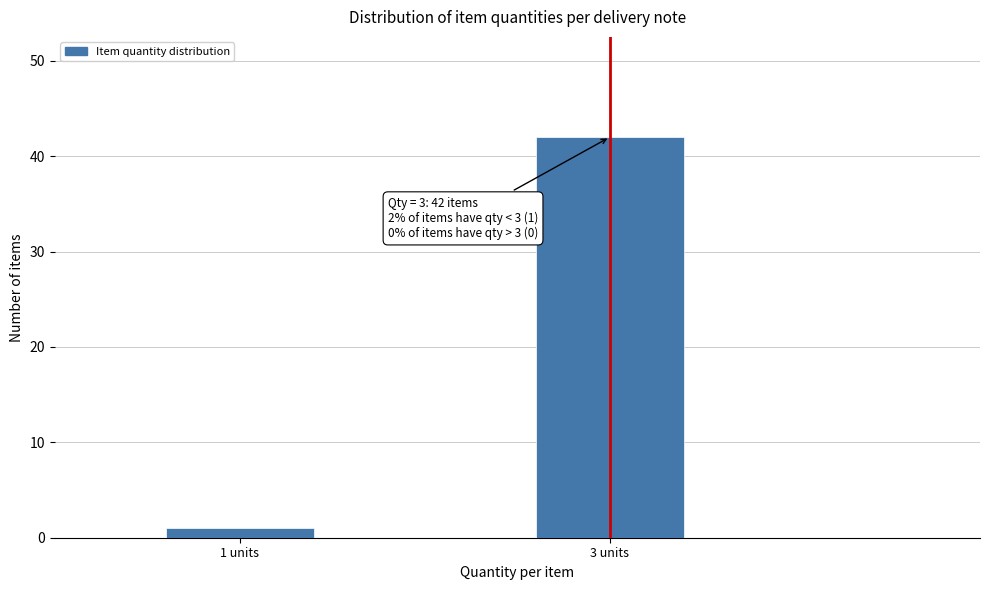

Reading left to right, what are all the values shown in this chart?

1	42